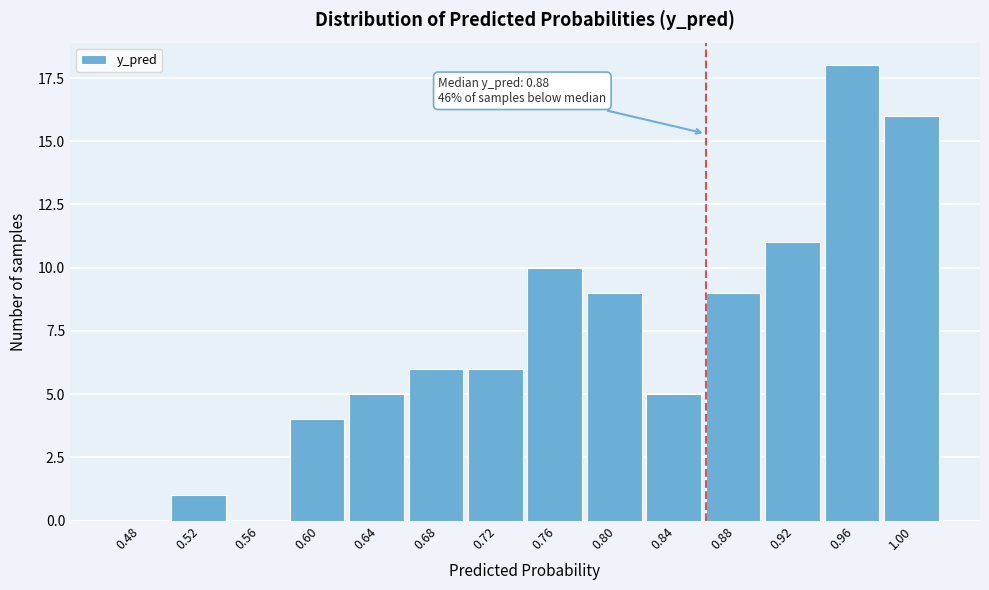

Reading left to right, what are all the values shown in this chart?

0.48=0	0.52=1	0.56=0	0.60=4	0.64=5	0.68=6	0.72=6	0.76=10	0.80=9	0.84=5	0.88=9	0.92=11	0.96=18	1.00=16